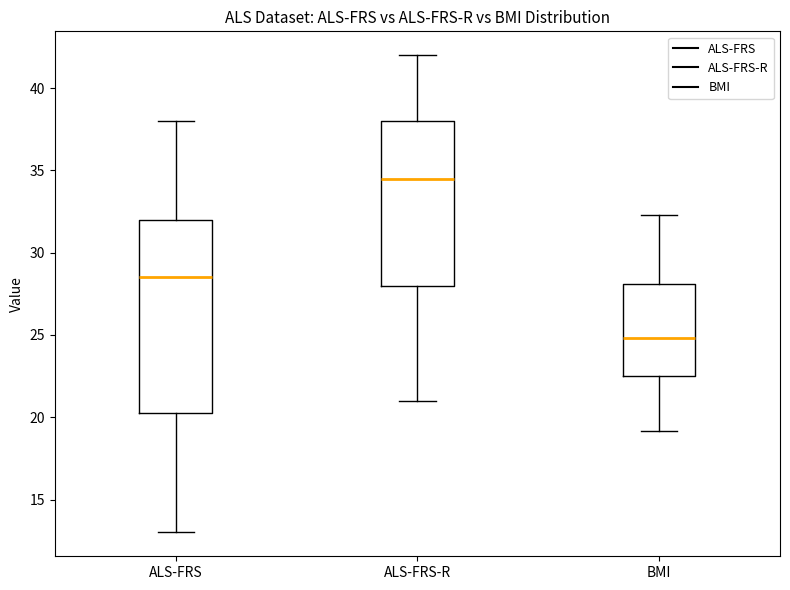

Reading left to right, read every box against the y-axis: the position of its median line, the range the box covers, and the ends of its whiskers. The values are not printed on the chart, so give them approximately, as read against the axis.

ALS-FRS: median 28.5, box 20.5 to 32.0, whiskers 13.0 to 38.0
ALS-FRS-R: median 34.5, box 28.0 to 38.0, whiskers 21.0 to 42.0
BMI: median 25.0, box 22.5 to 28.0, whiskers 19.0 to 32.5